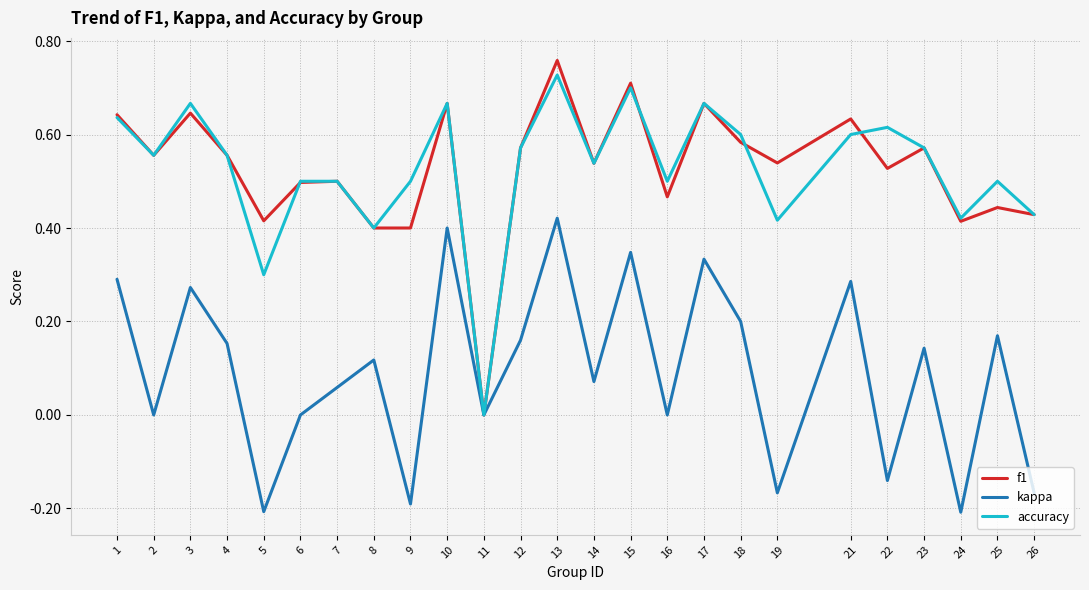

At which label does f1 reach its peak?

13